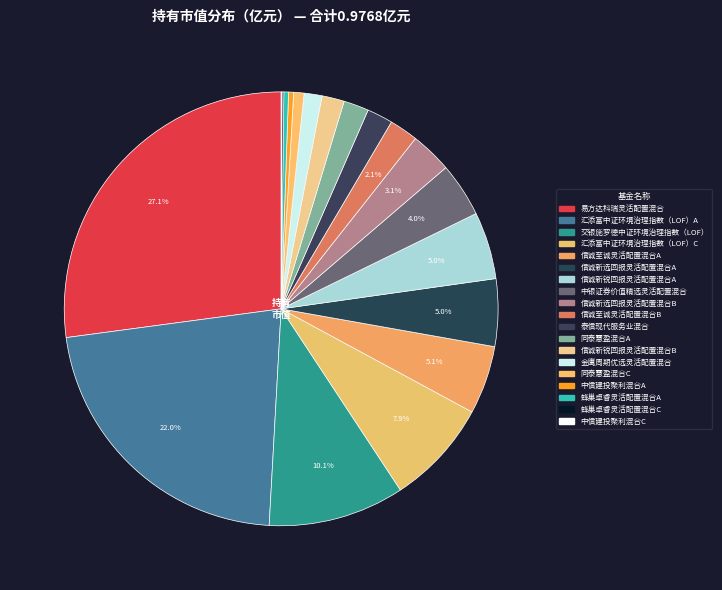

Which slice is the largest?

易方达科瑞灵活配置混合